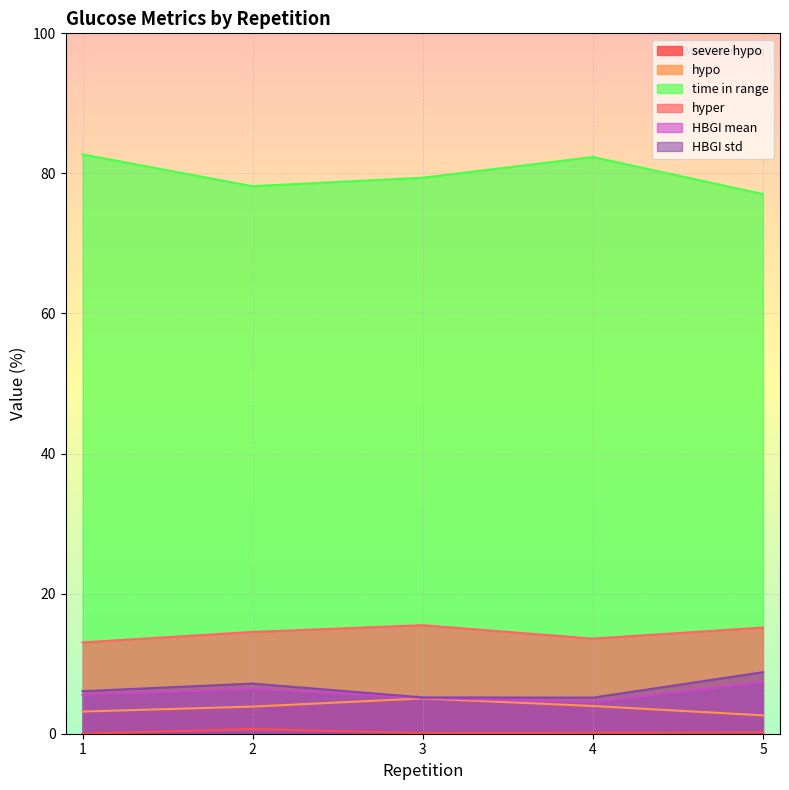

What is the minimum value for HBGI mean?

4.5